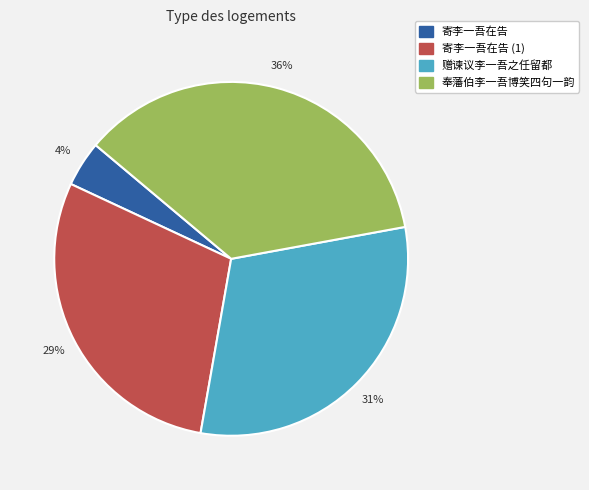

Is there a majority slice in this chart?

No